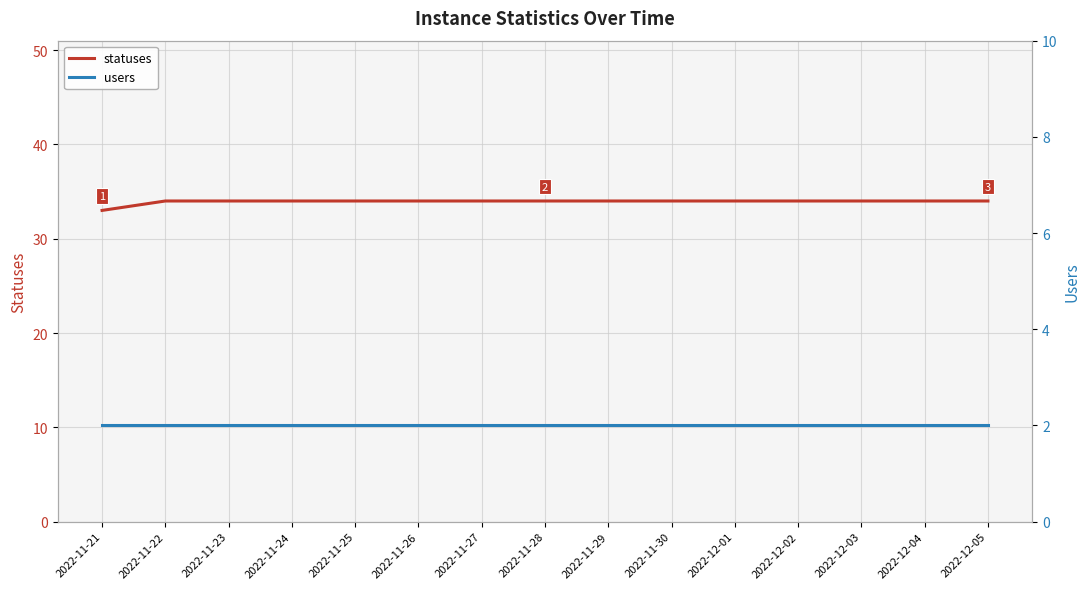

What is the value of the statuses point at the 15th from the left?

34